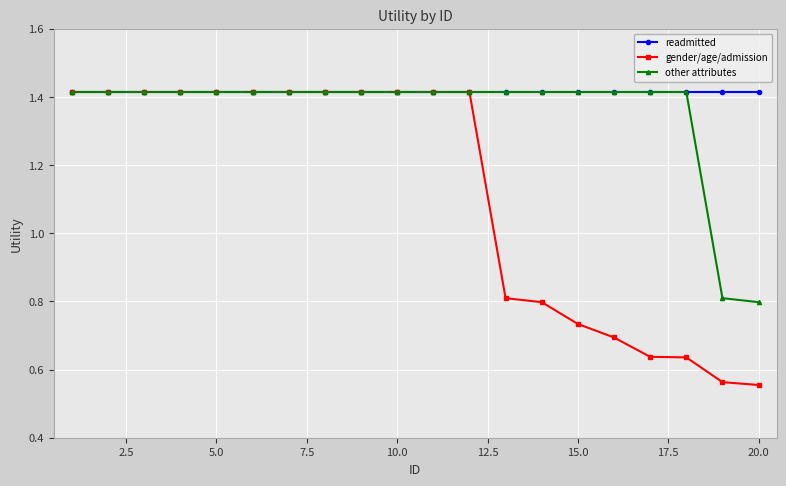

List the series in order of their overall mean, lowest first.

gender/age/admission, other attributes, readmitted